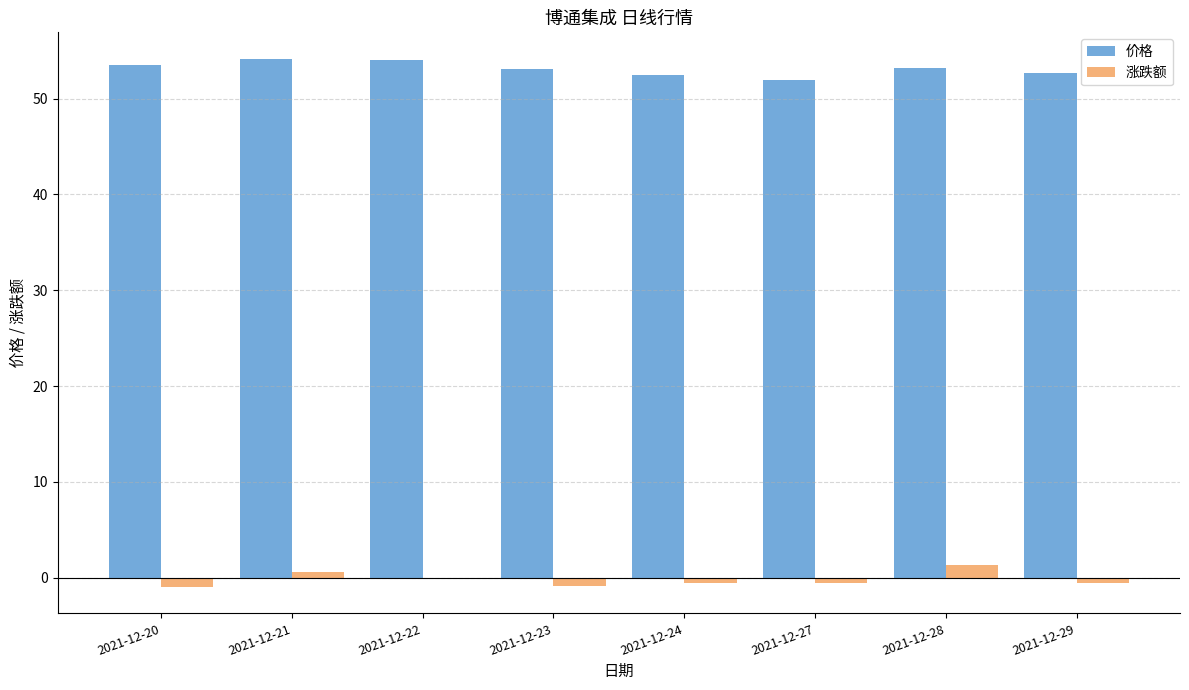

What is the highest value of the 价格 series?

54.2